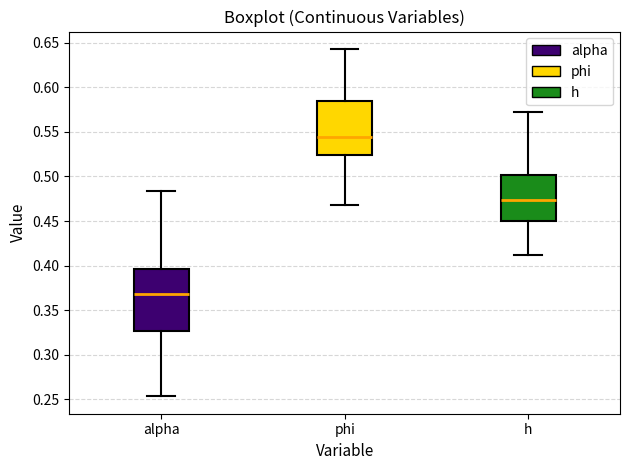

Reading left to right, transcribe this box plot: for each box, give where its median line is, the range the box spans, and where its two whiskers end, as read against the y-axis. The values are not printed on the chart, so give them approximately, as read against the axis.

alpha: median 0.370, box 0.325 to 0.395, whiskers 0.255 to 0.485
phi: median 0.545, box 0.525 to 0.585, whiskers 0.470 to 0.645
h: median 0.475, box 0.450 to 0.500, whiskers 0.410 to 0.570